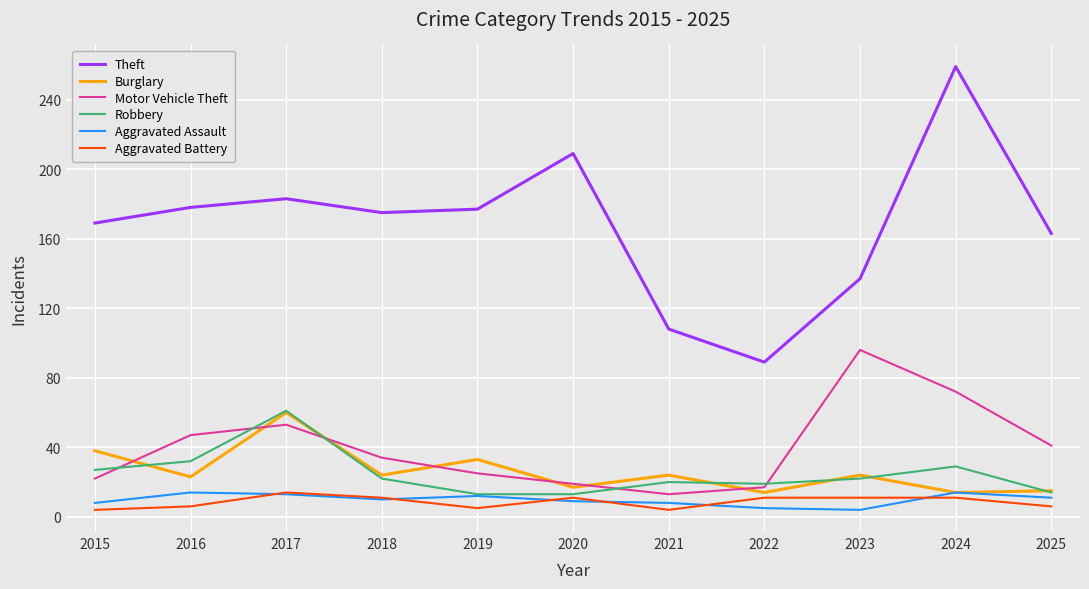

What is the difference between the highest and lowest values at 2021?

104